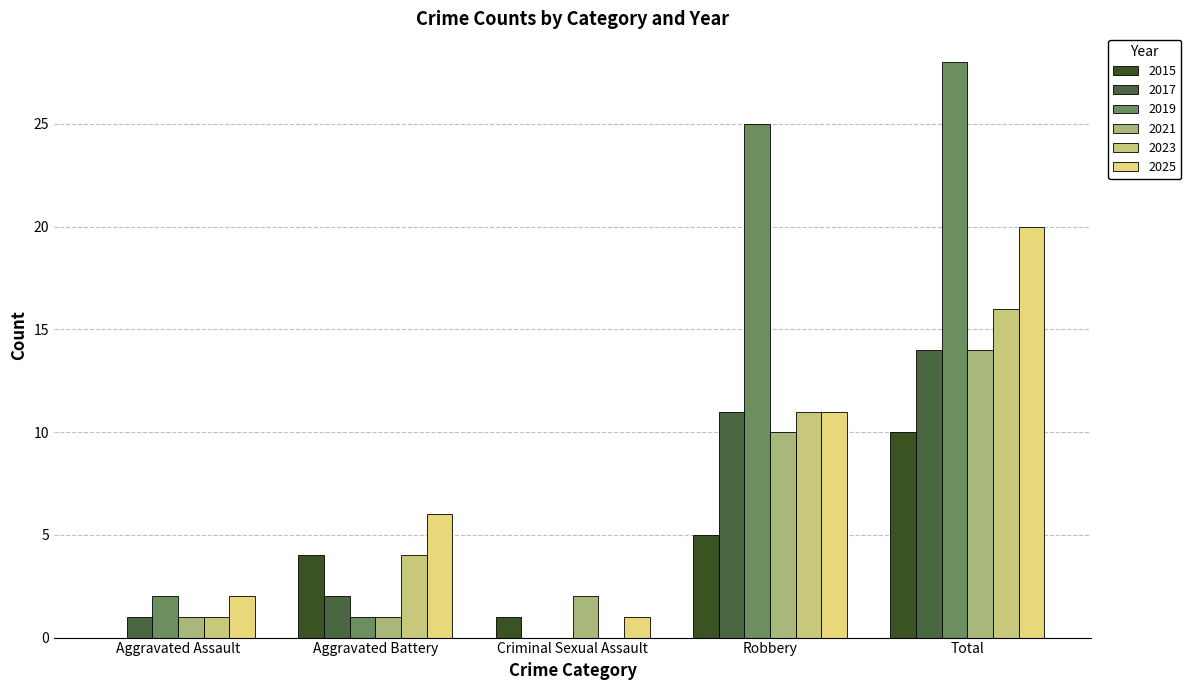

What is the spread (max minus min) of values at Aggravated Battery?

5